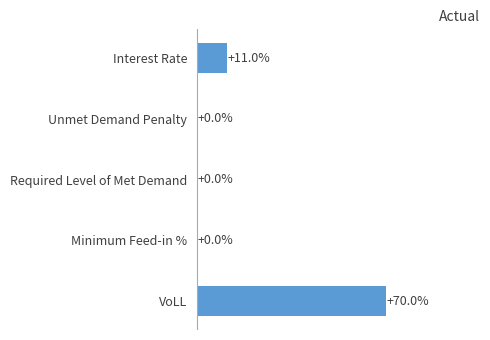

Which has a higher value, Unmet Demand Penalty or VoLL?

VoLL